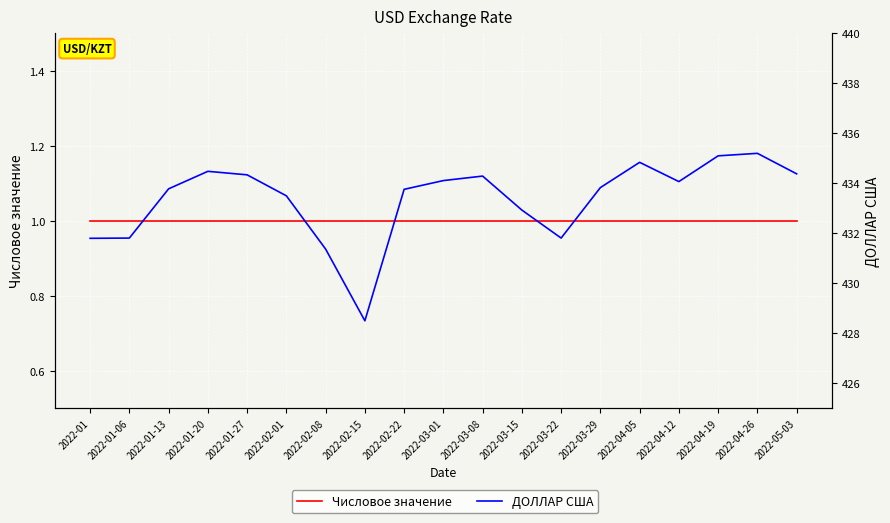

True or false: ДОЛЛАР США and Числовое значение cross at least once.

False